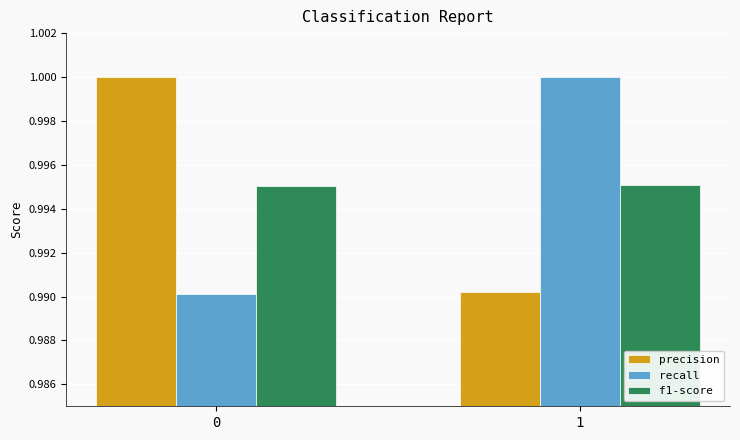

What is the sum of the precision values at 1 and 0?

2.0